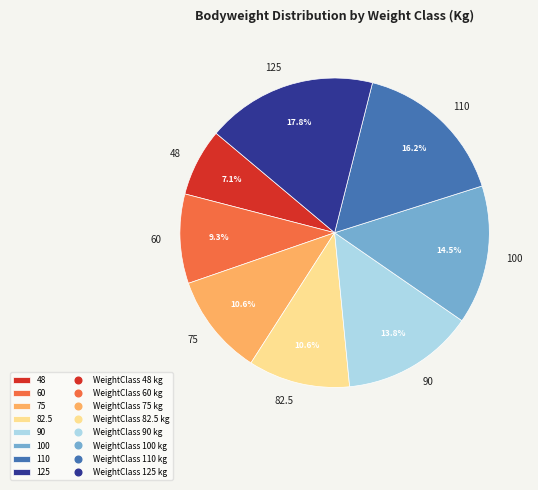

What is the ratio of the value at 60 to the value at 110?

0.6